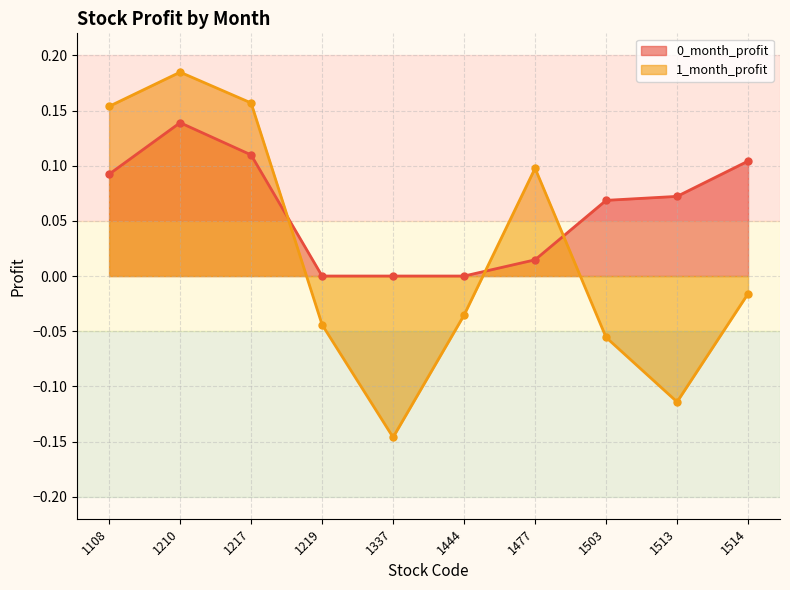

What is the sum of the 0_month_profit values at 1108 and 1210?

0.2